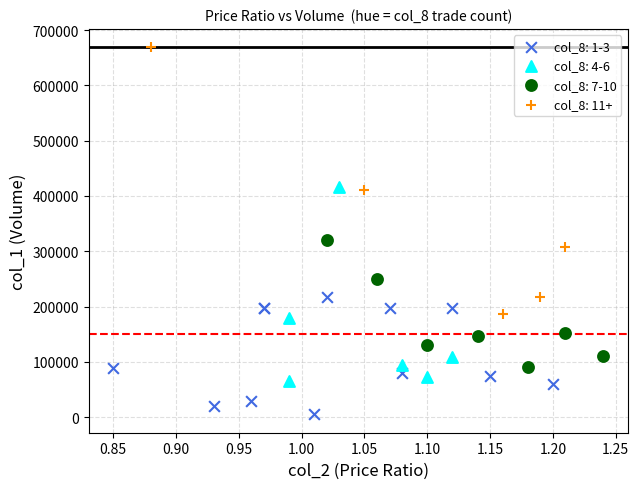

Which series reaches the maximum Y coordinate?

col_8: 11+